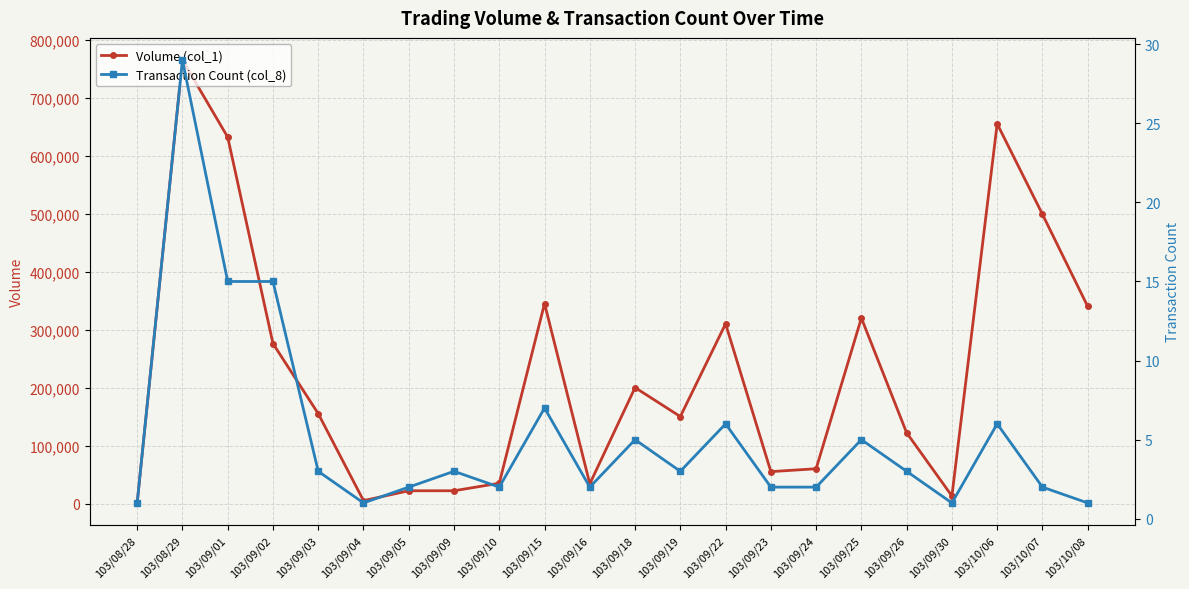

List the series in order of their overall mean, lowest first.

Transaction Count (col_8), Volume (col_1)